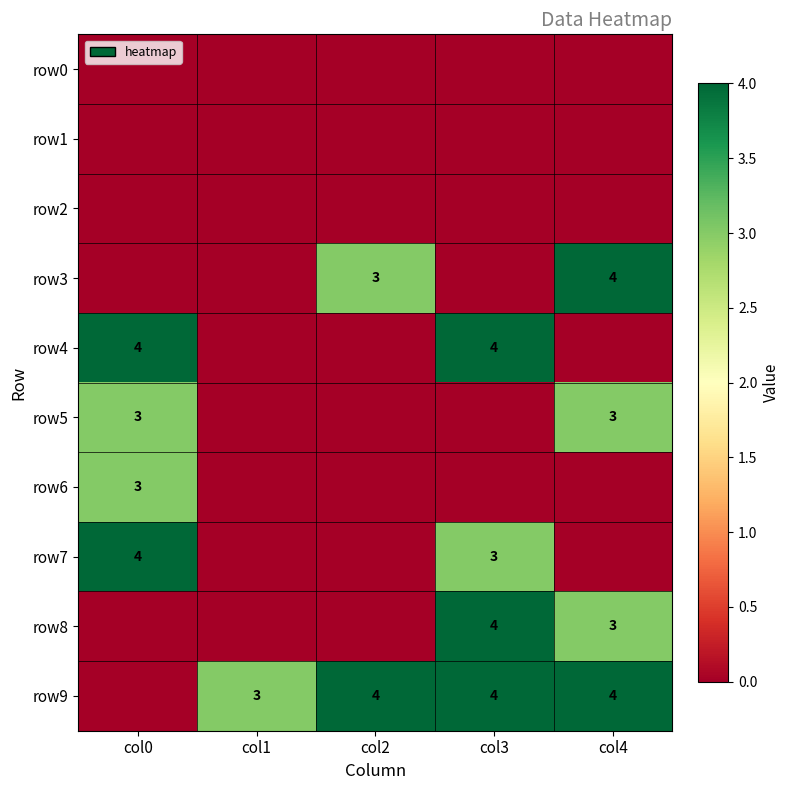

Between col1 and col4, which is larger?

col1